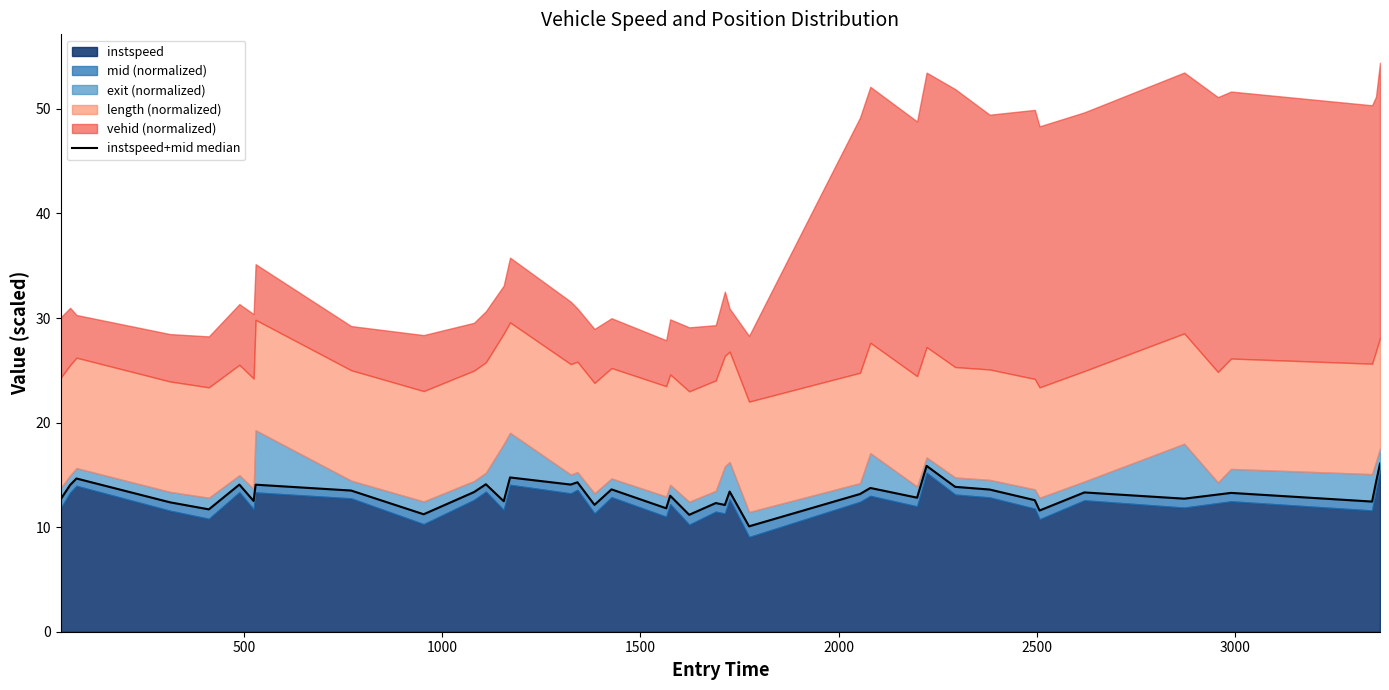

How many lines are shown in the chart?

1